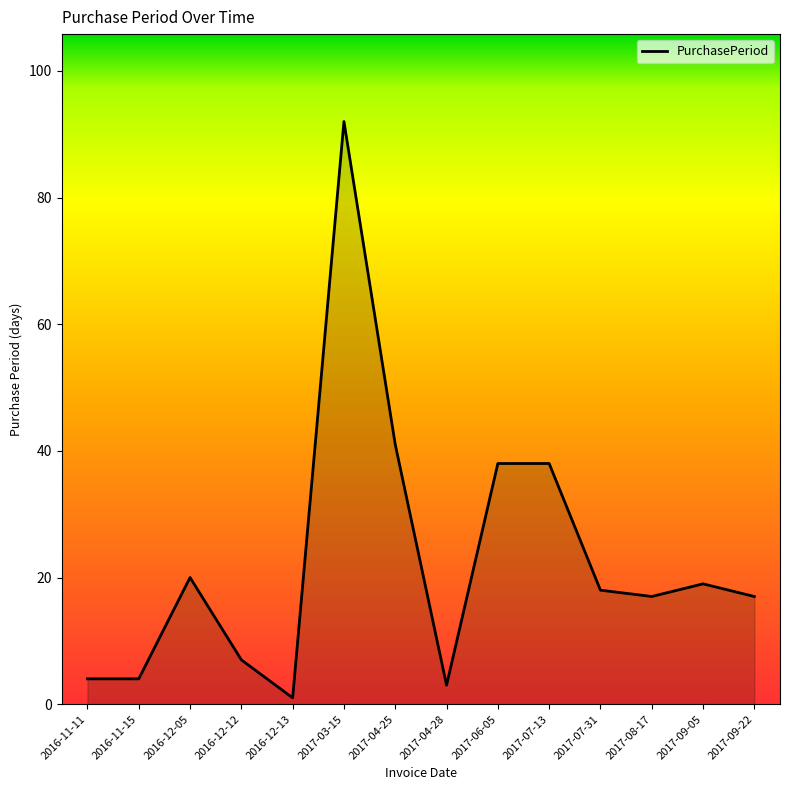

Count the number of data series in this chart.

1